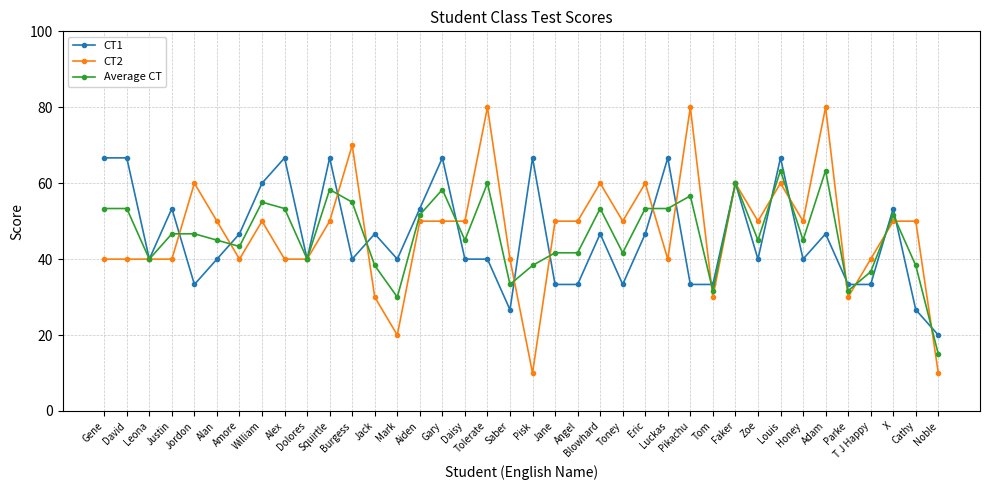

True or false: CT2 has a value of 40.0 at Luckas.

True